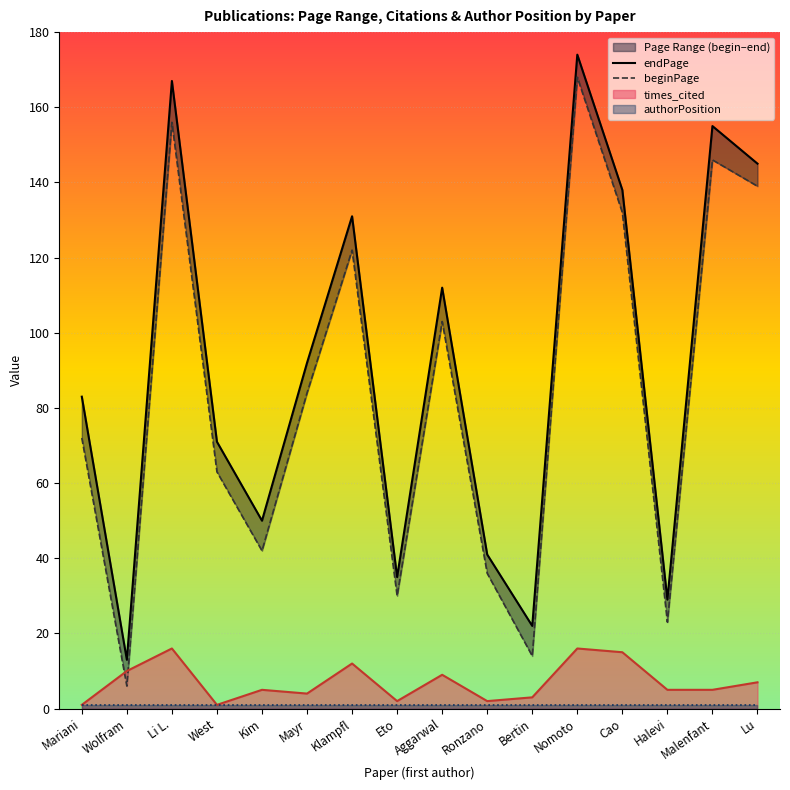

In endPage, how many points are lower than both neighbors (excluding endpoints)?

5